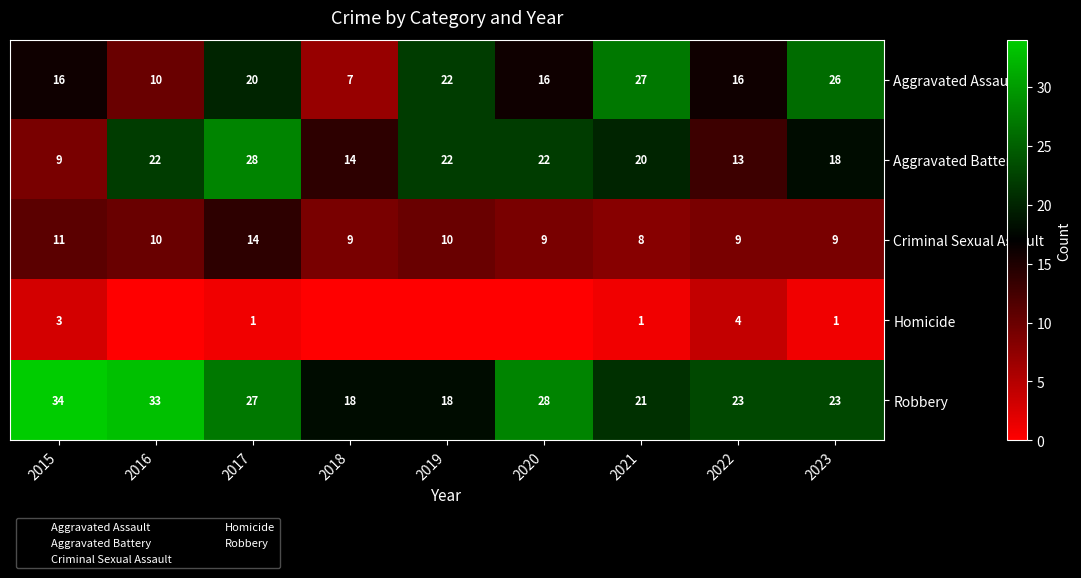

What is the spread (max minus min) of values at 2023?

25